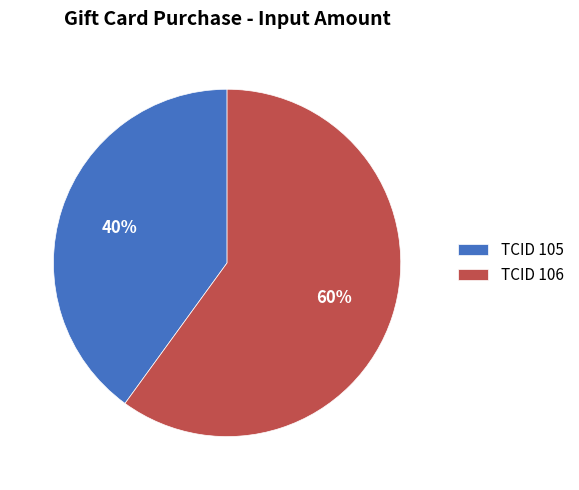

Which category has the biggest portion of the pie?

TCID 106